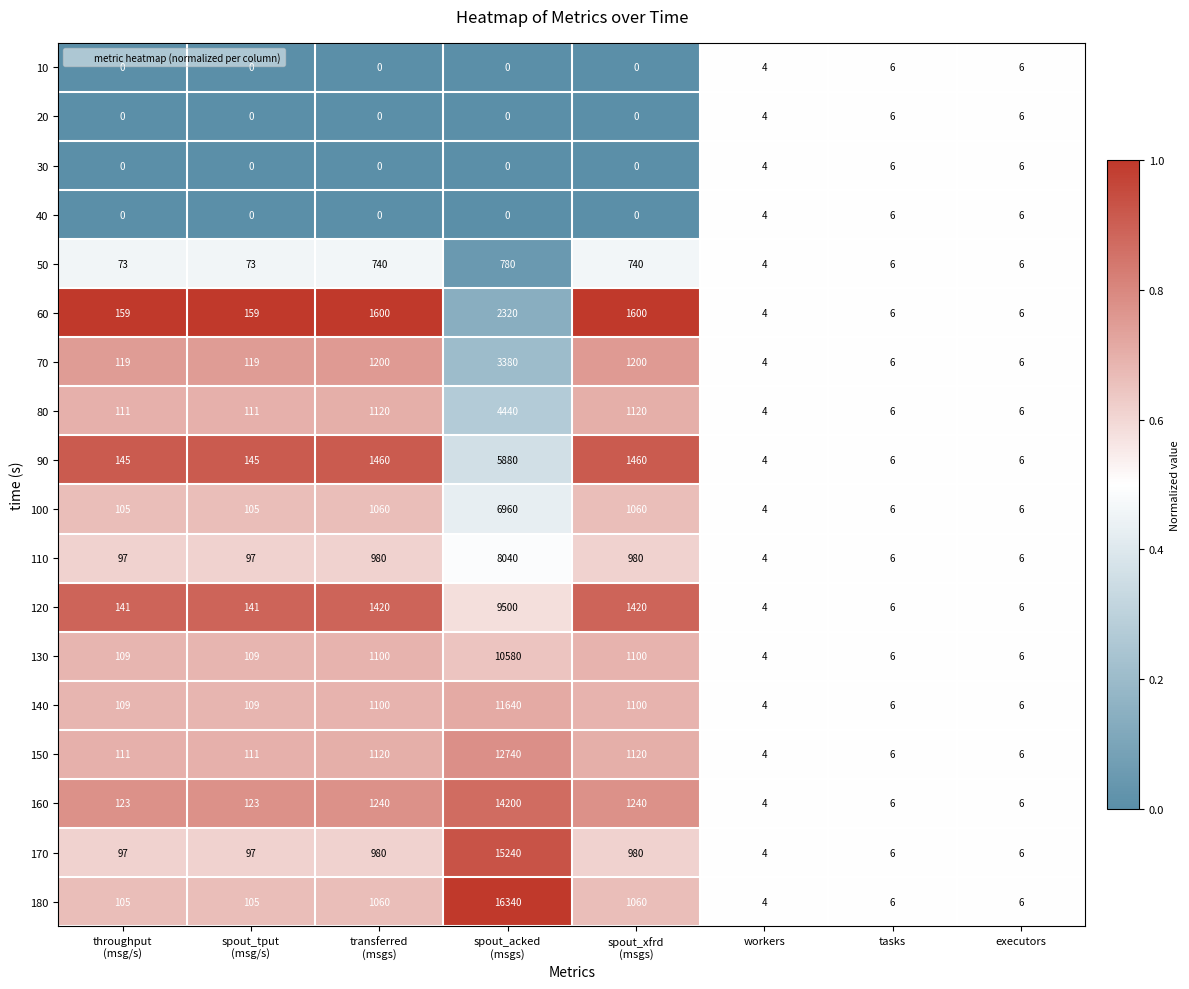

At which category does the chart reach its peak across all series?

spout_acked
(msgs)